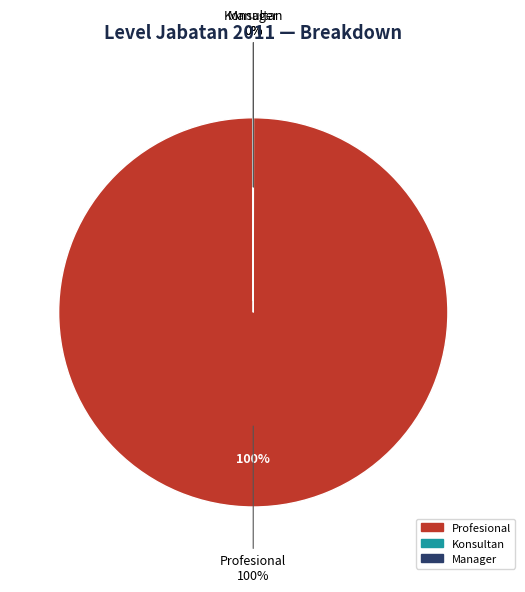

Which category accounts for the majority?

Profesional